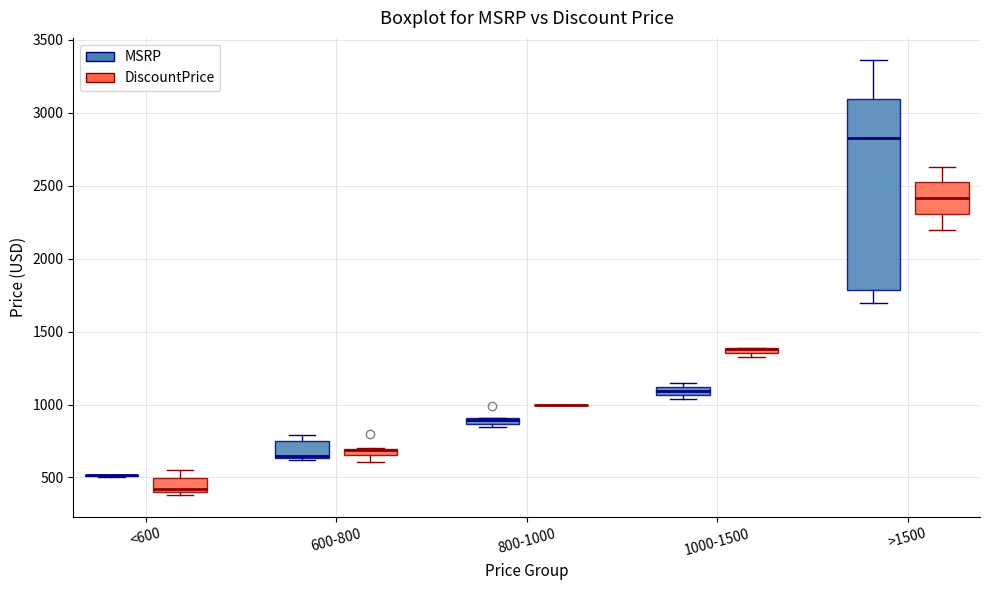

Where does the median line of the box for >1500 (DiscountPrice) sit on the y-axis? The values are not printed on the chart, so give them approximately, as read against the axis.

2400